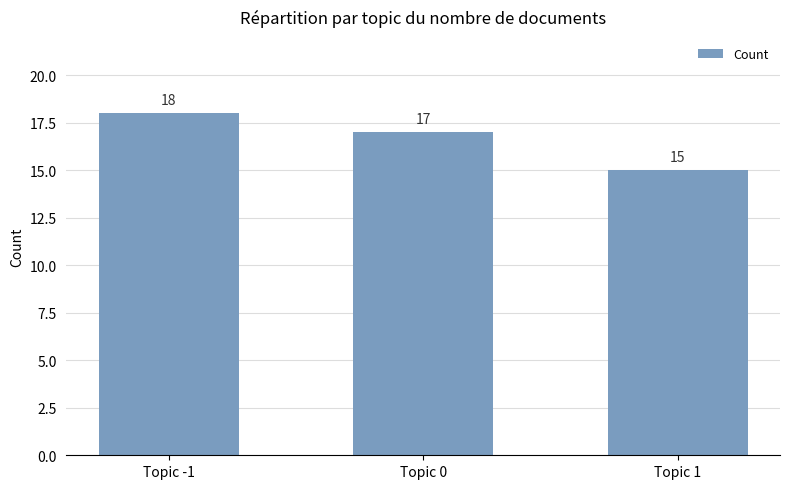

What is the smallest value displayed?

15